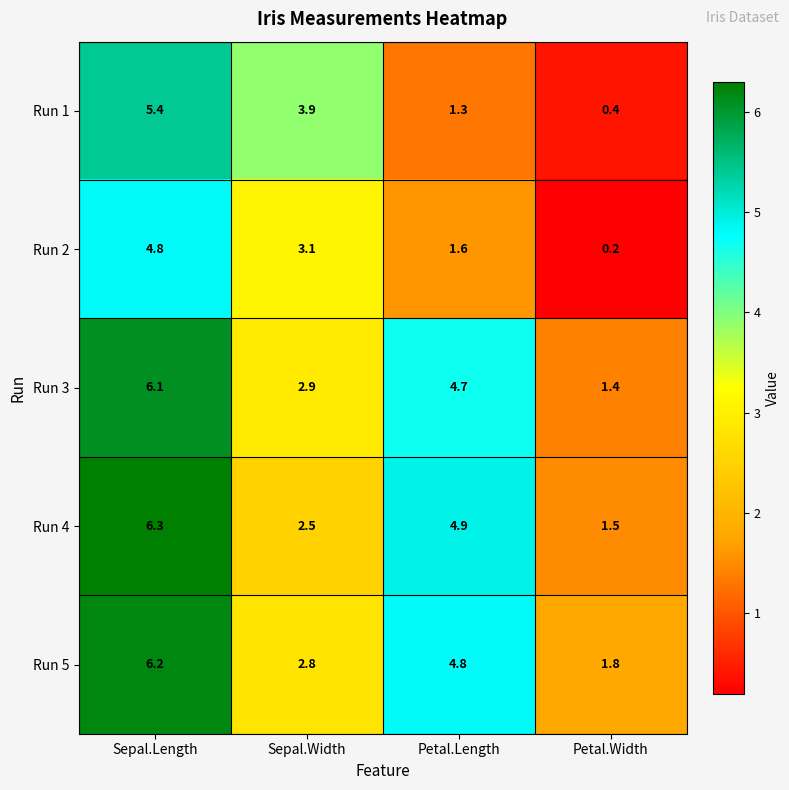

What is the difference between the highest and lowest values at Sepal.Length?

1.5